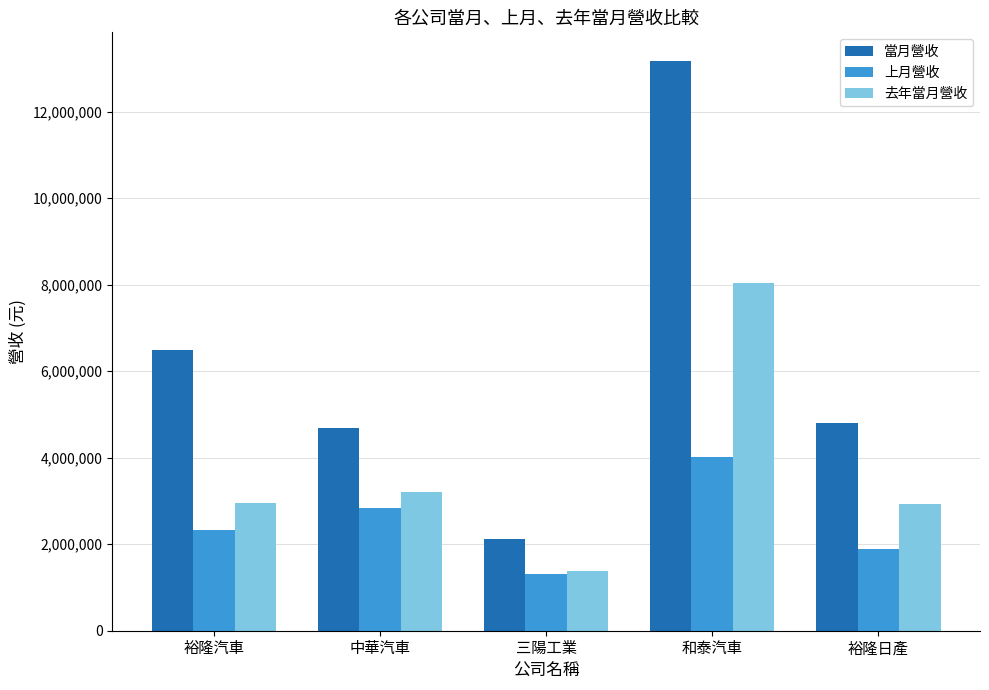

What position from the right is 和泰汽車?

2